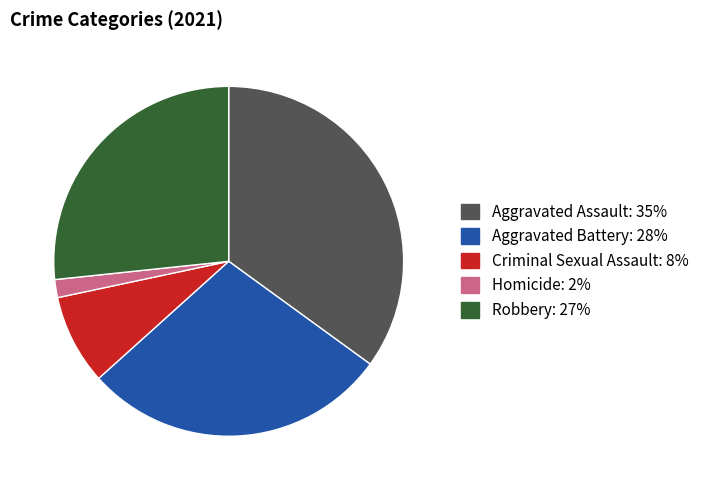

Do Criminal Sexual Assault and Robbery together represent more than half of the pie?

No